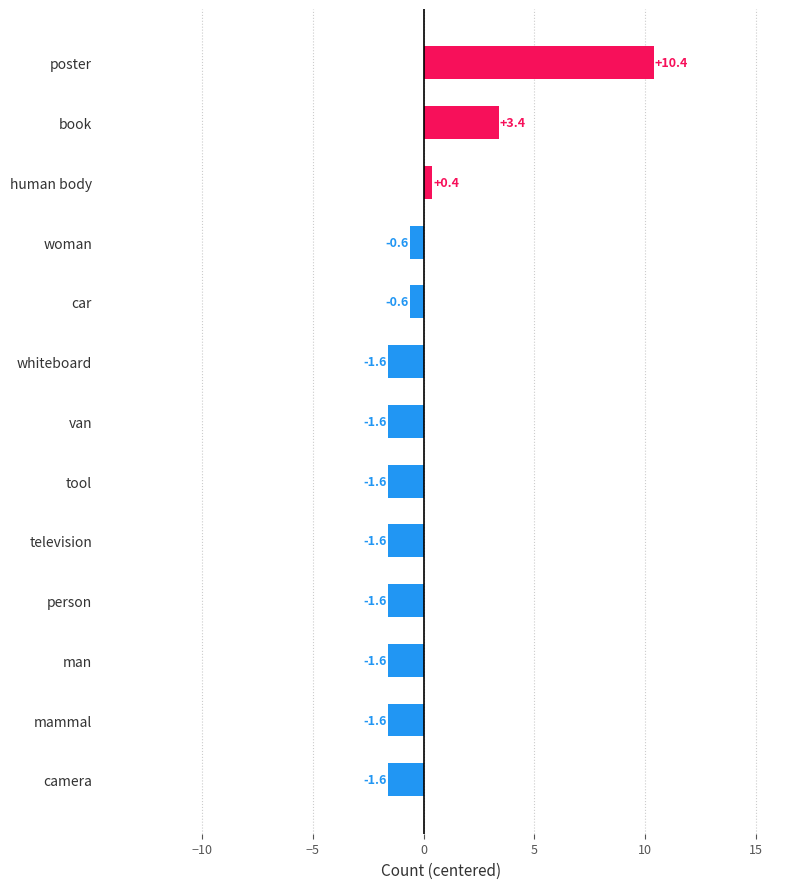

Which has a higher value, poster or camera?

poster